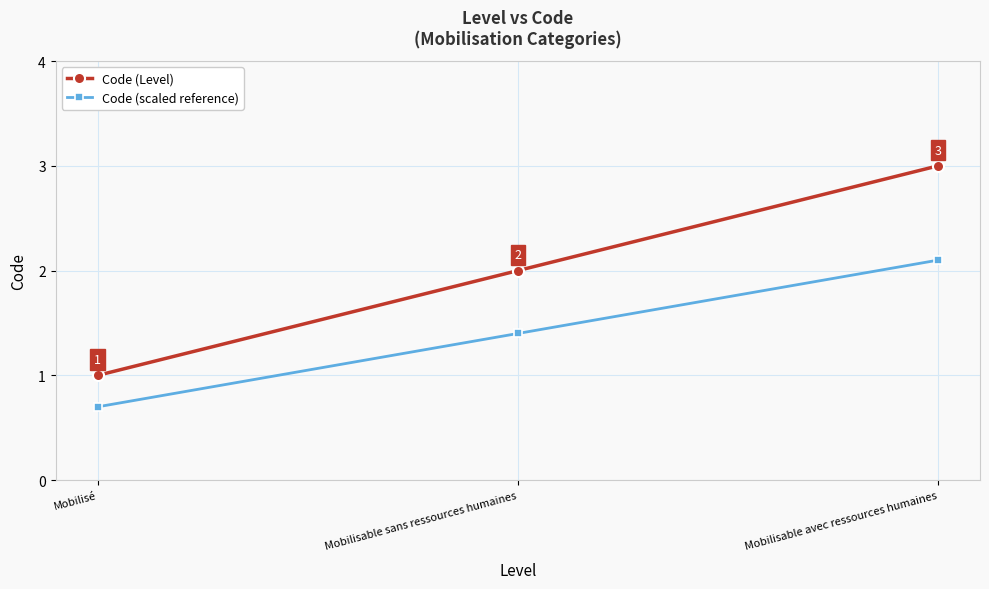

What is the difference between the maximum and minimum values in the Code (Level) series?

2.0